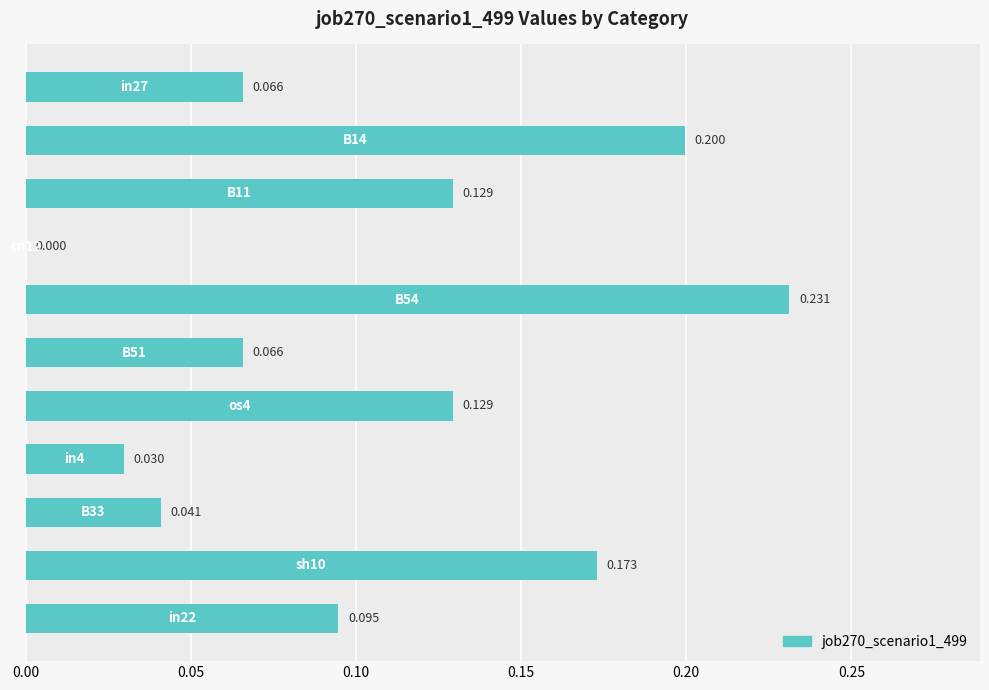

Are the bars horizontal?

Yes